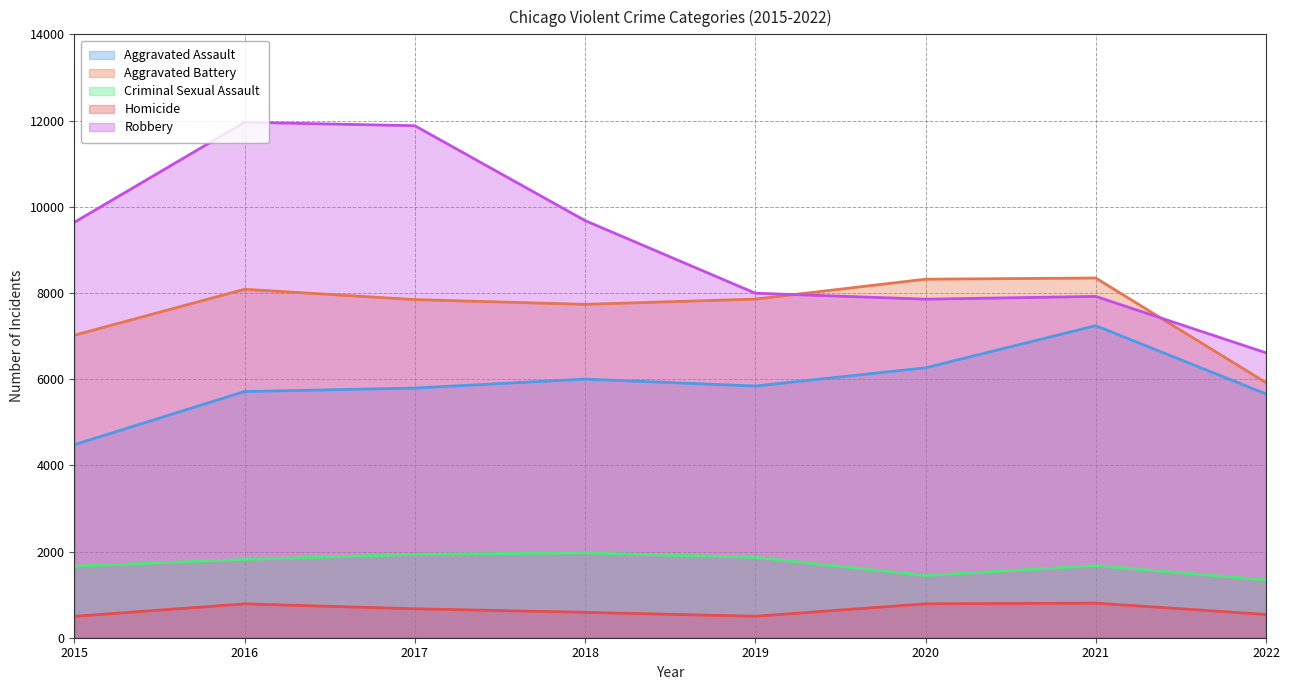

At which label does Aggravated Assault first exceed 5840?

2018